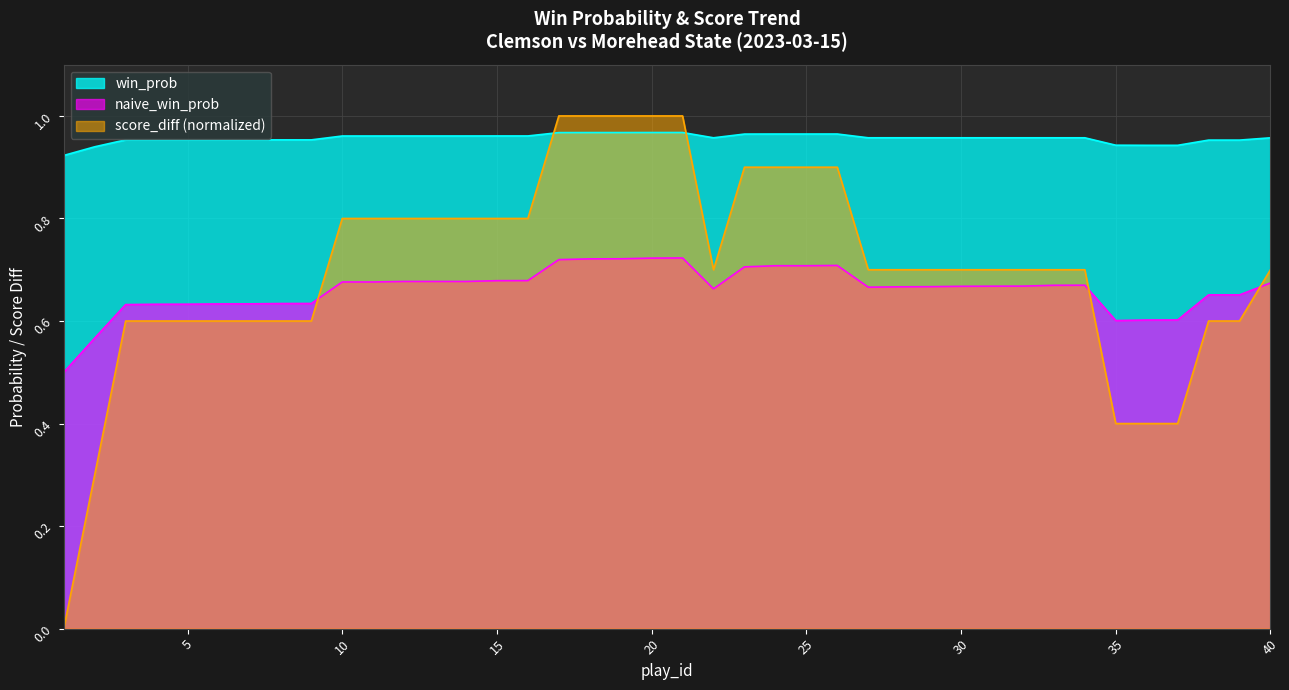

How many positive values does the score_diff series have?

39